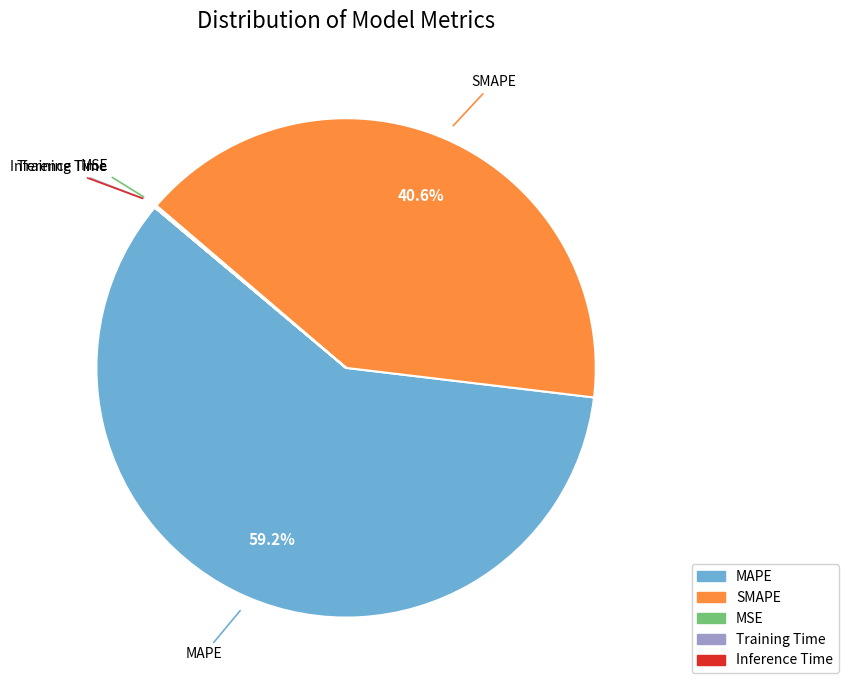

Is there any slice that represents more than half of the pie?

Yes